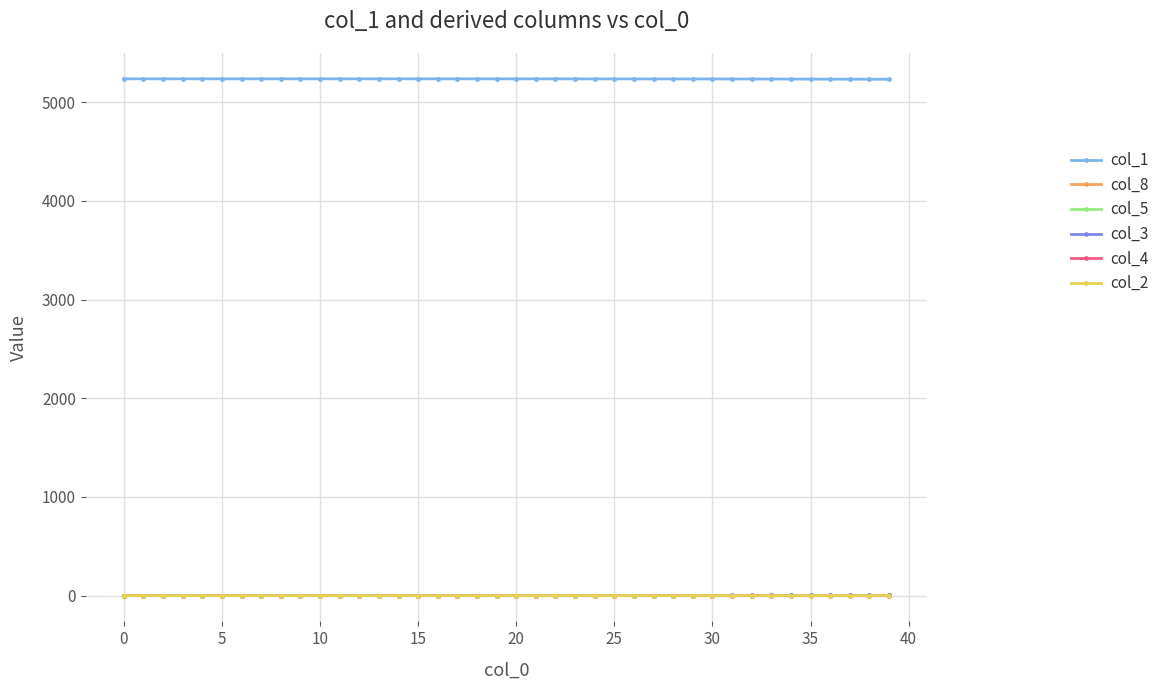

Which series has the largest total across all categories?

col_1